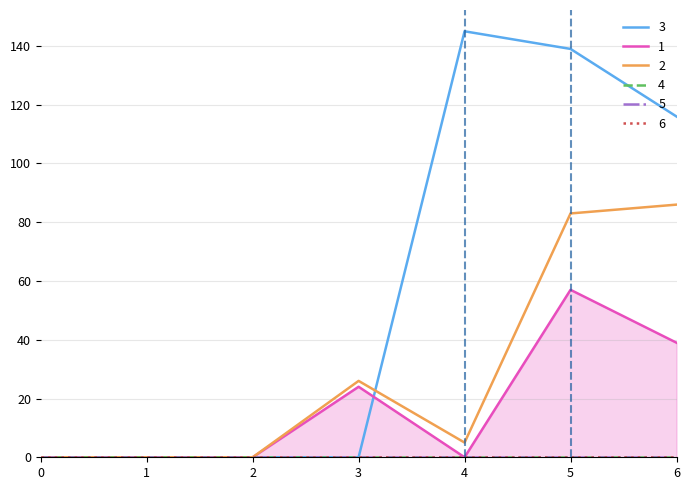

Rank the categories by 3 value from lowest to highest.

0, 1, 2, 3, 6, 5, 4